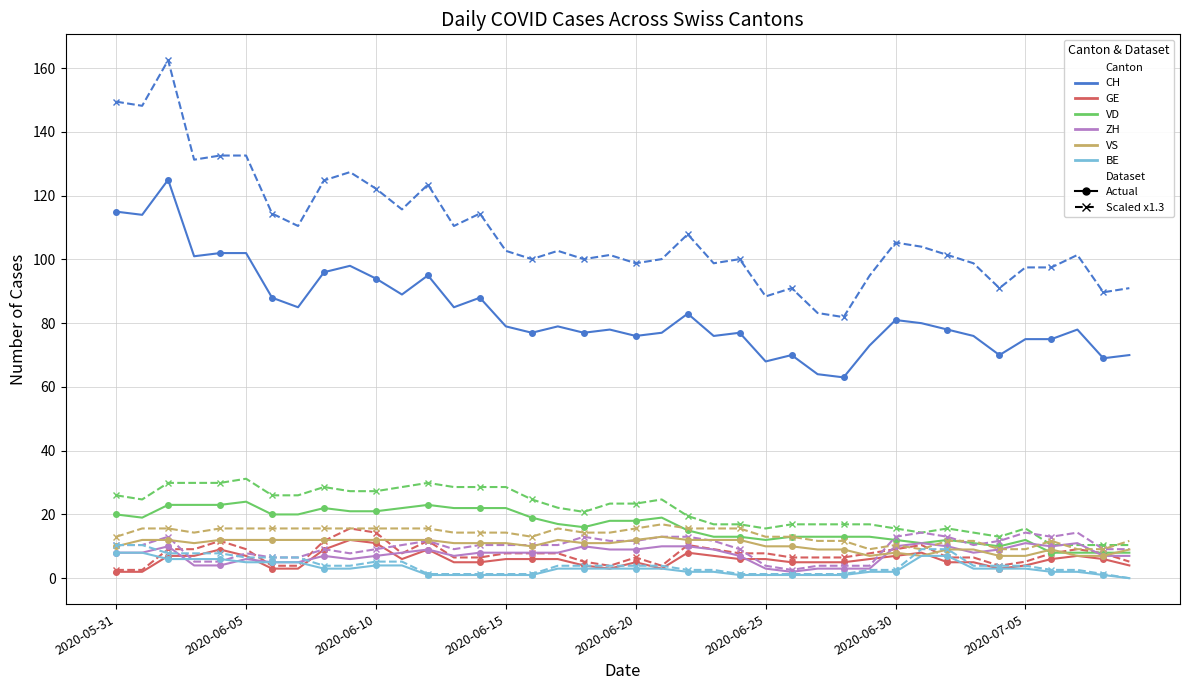

What is the label of the 11th point from the right?

2020-06-29